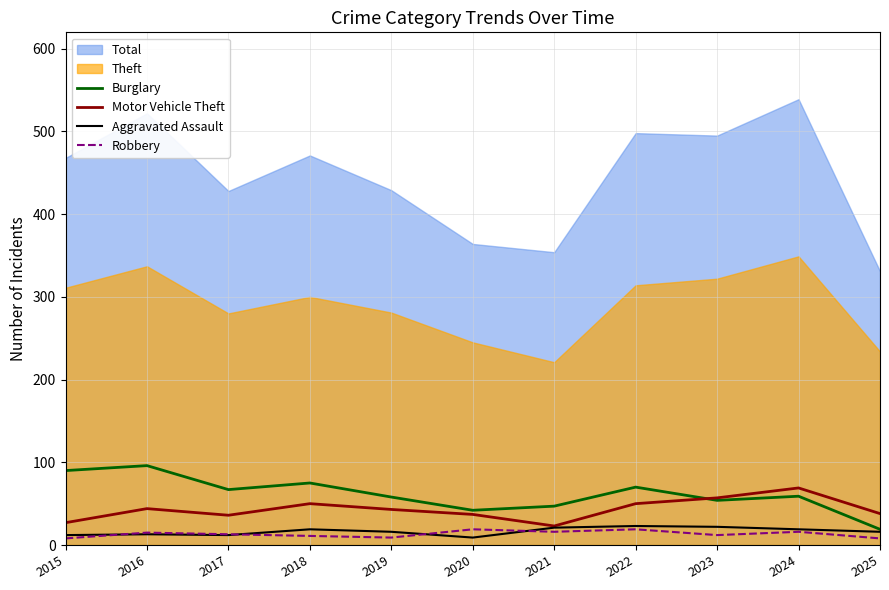

Does the chart have visible grid lines?

Yes